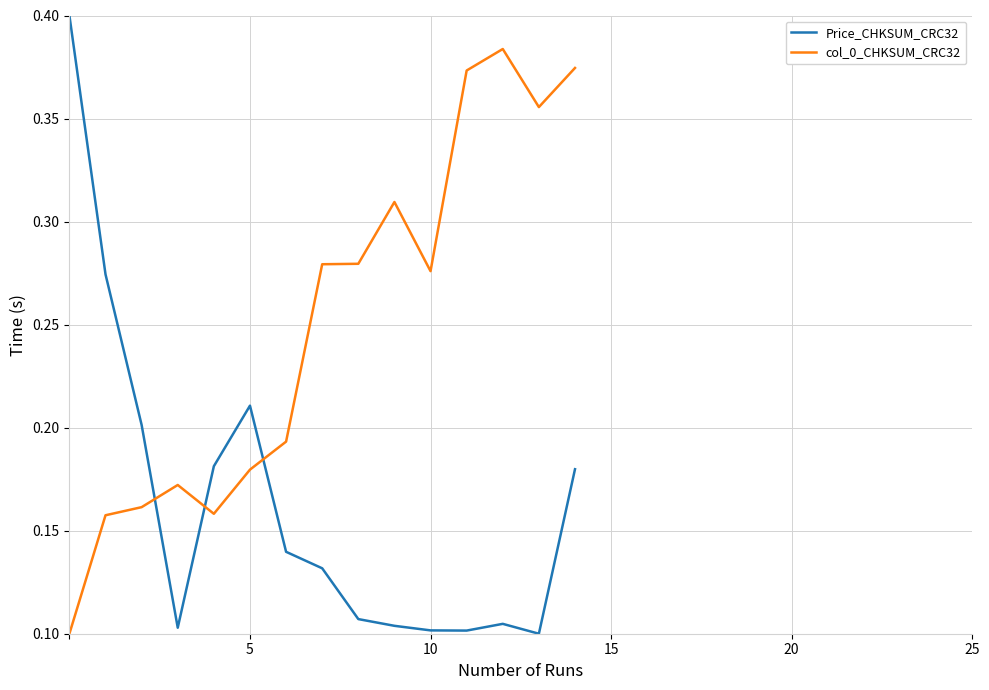

Which series has the largest range (max minus min)?

Price_CHKSUM_CRC32